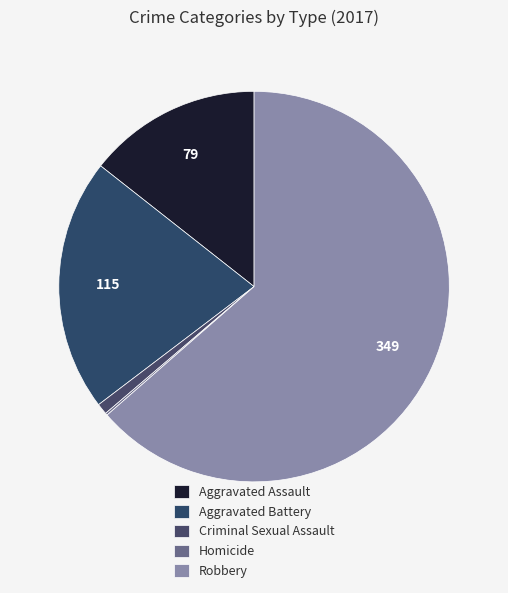

What percentage do Robbery and Aggravated Battery together represent?

84.5%